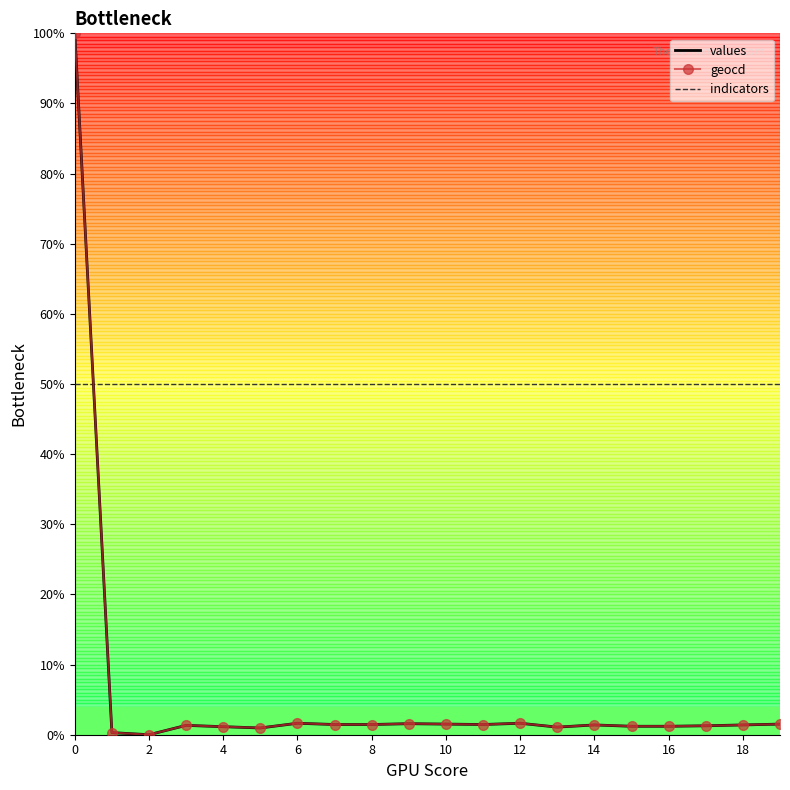

How many intersections are there between indicators and values?

1